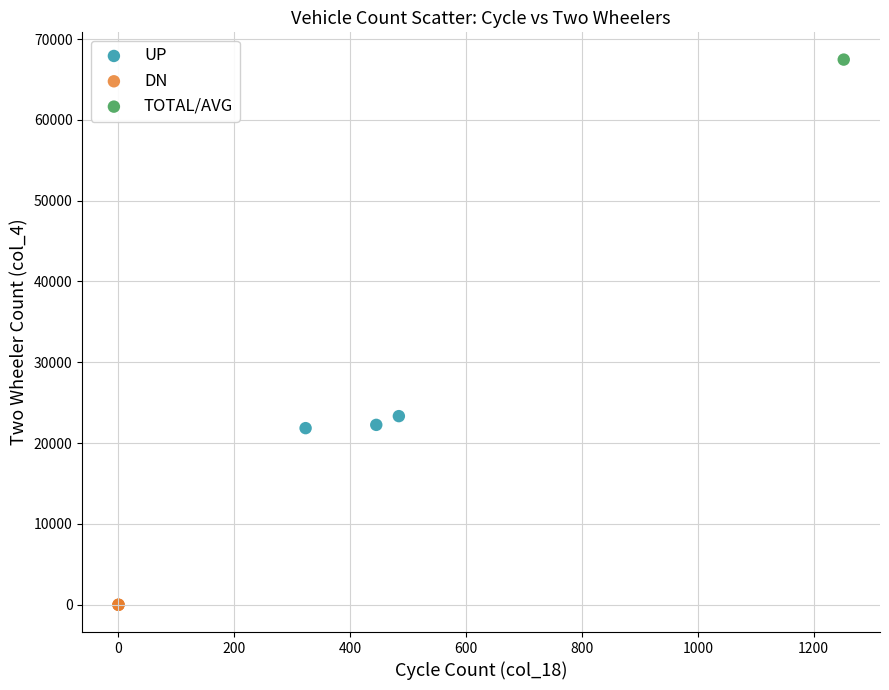

What are all the series names shown in the legend?

UP, DN, TOTAL/AVG